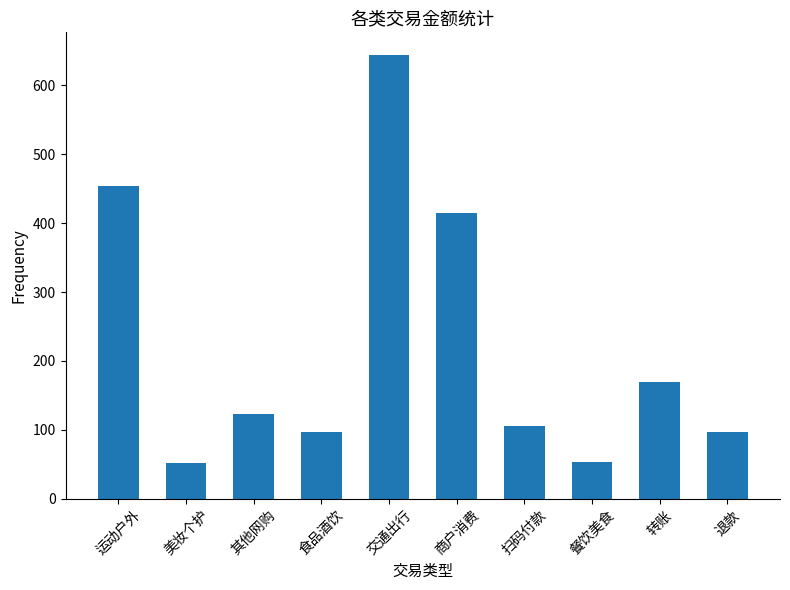

How many distinct data groups are displayed?

1